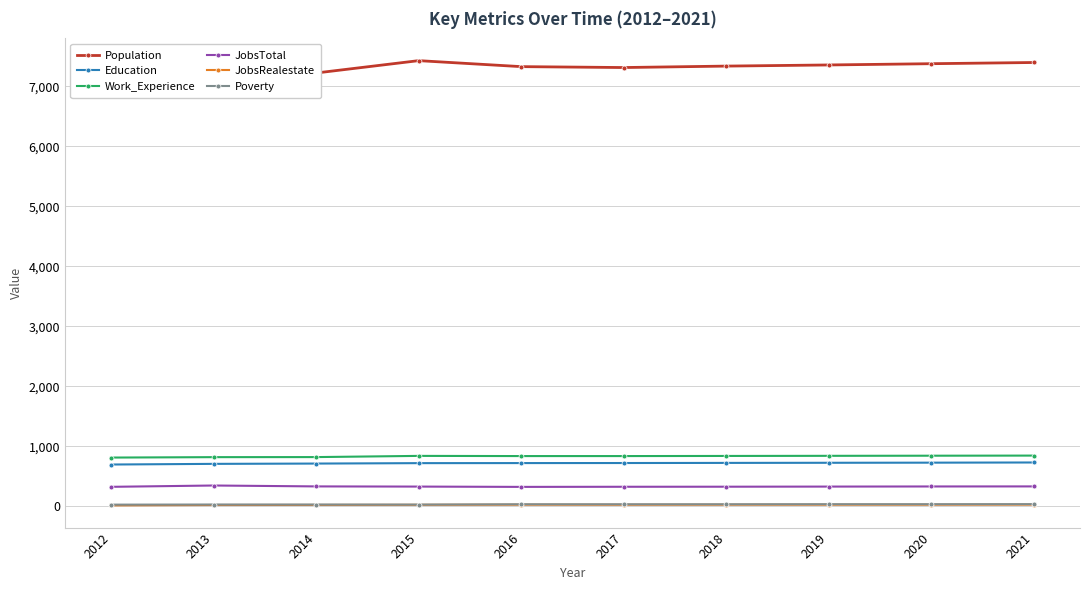

What is the sum of the JobsRealestate values at 2016 and 2019?

48